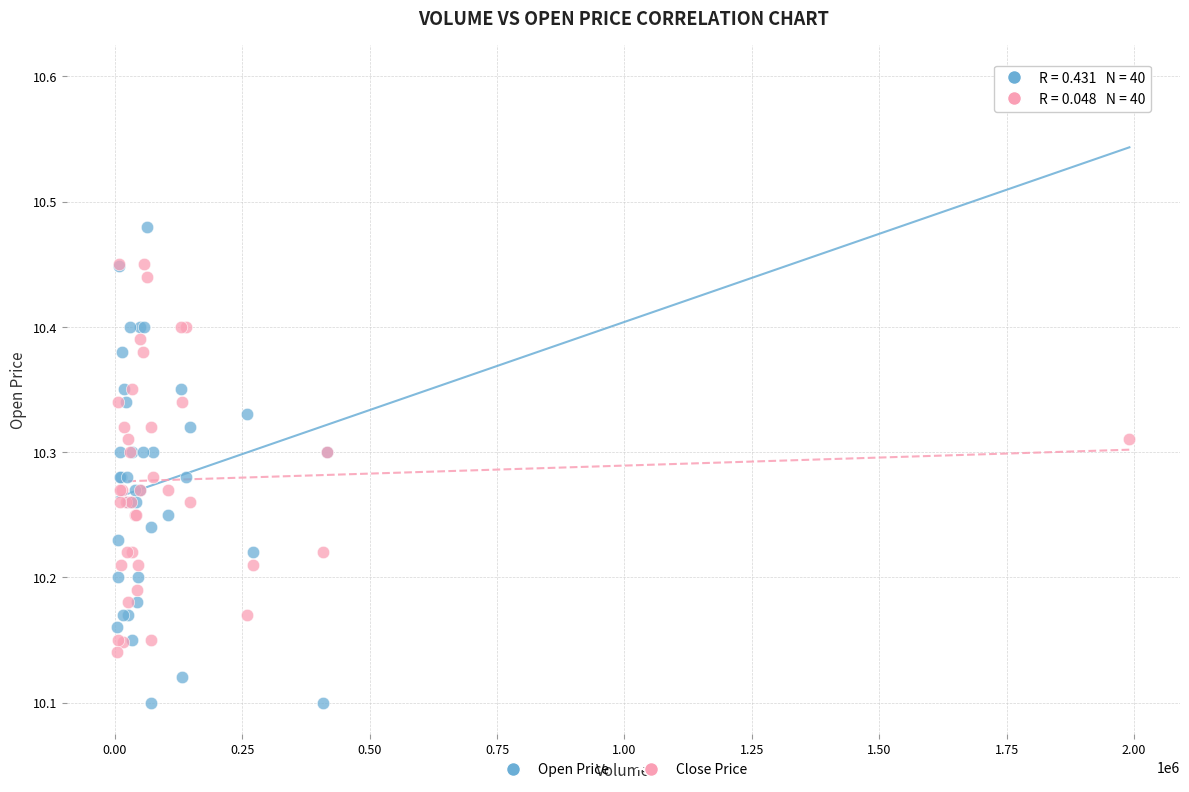

What is the X range (max minus min) for the scatter plot?

1986646.0